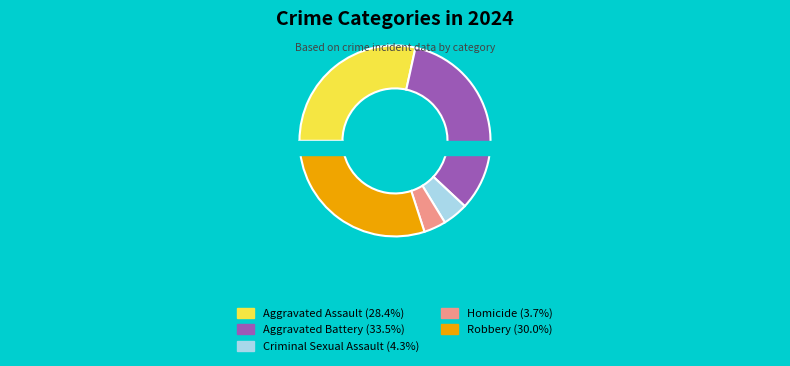

Do Criminal Sexual Assault and Aggravated Battery together represent more than half of the pie?

No